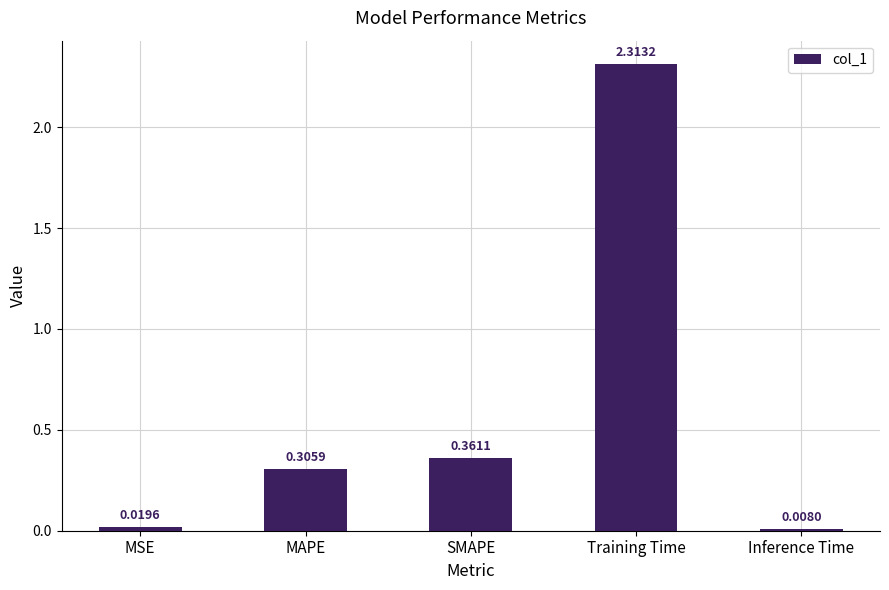

List the labels in order of value, smallest first.

Inference Time, MSE, MAPE, SMAPE, Training Time